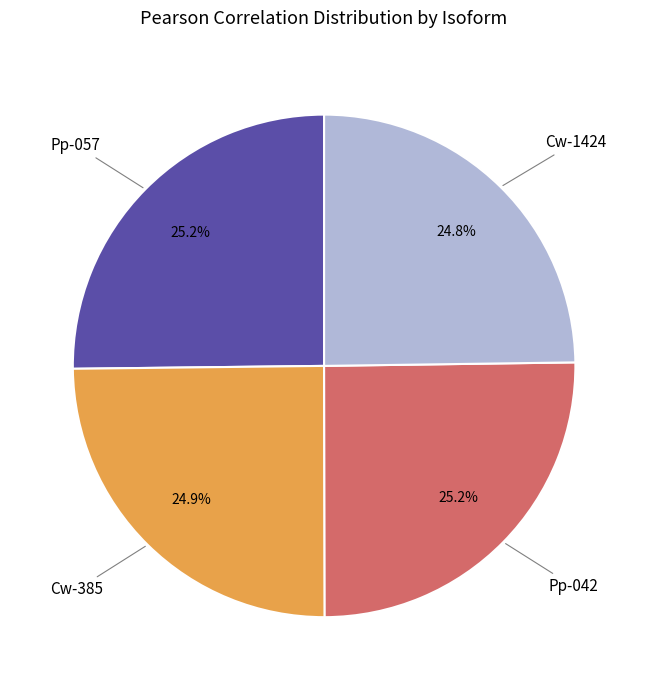

Is there any slice that represents more than half of the pie?

No